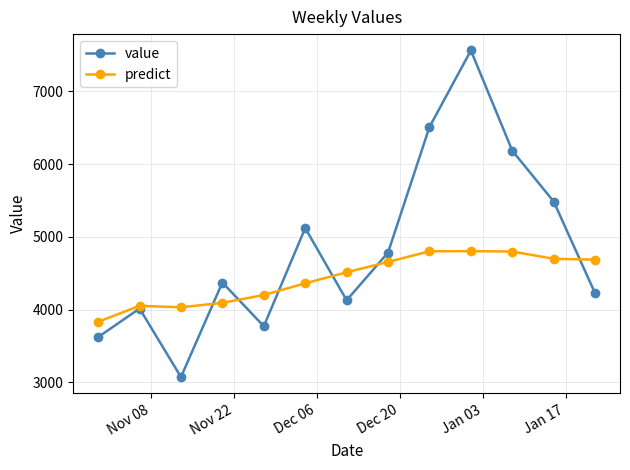

At how many categories does at least one series exceed 4580?

7